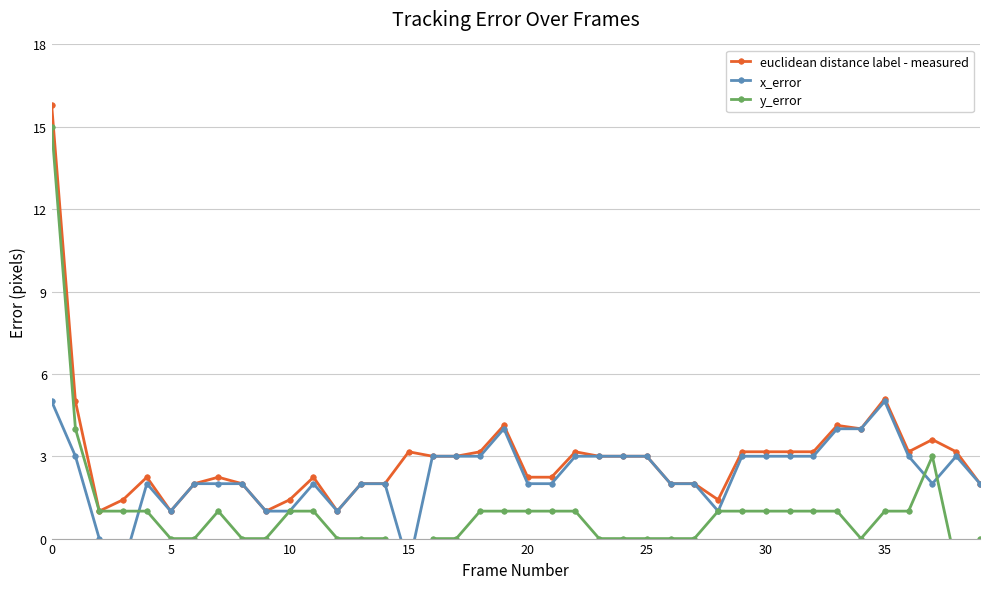

True or false: euclidean distance label - measured has more than 0 points higher than both neighbors.

True